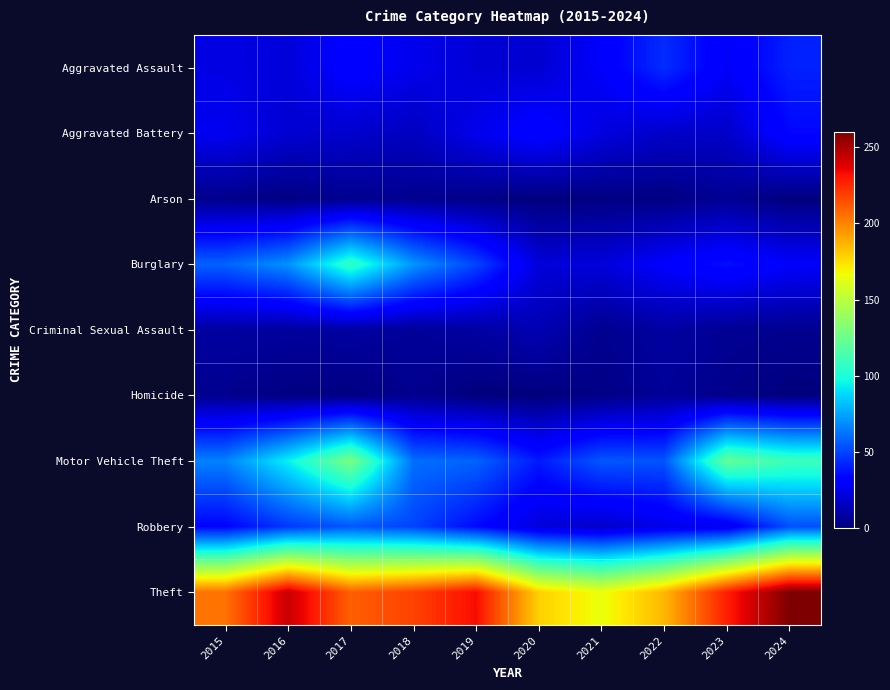

At how many categories does at least one series exceed 107?

10